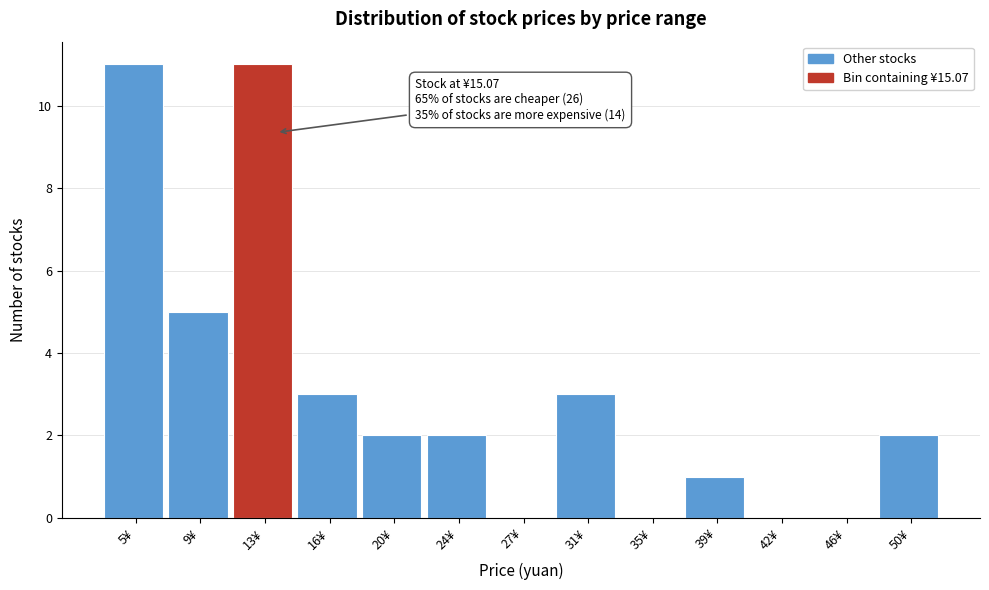

Reading left to right, transcribe all the data shown in this chart.

5¥=11	9¥=5	13¥=11	16¥=3	20¥=2	24¥=2	27¥=0	31¥=3	35¥=0	39¥=1	42¥=0	46¥=0	50¥=2